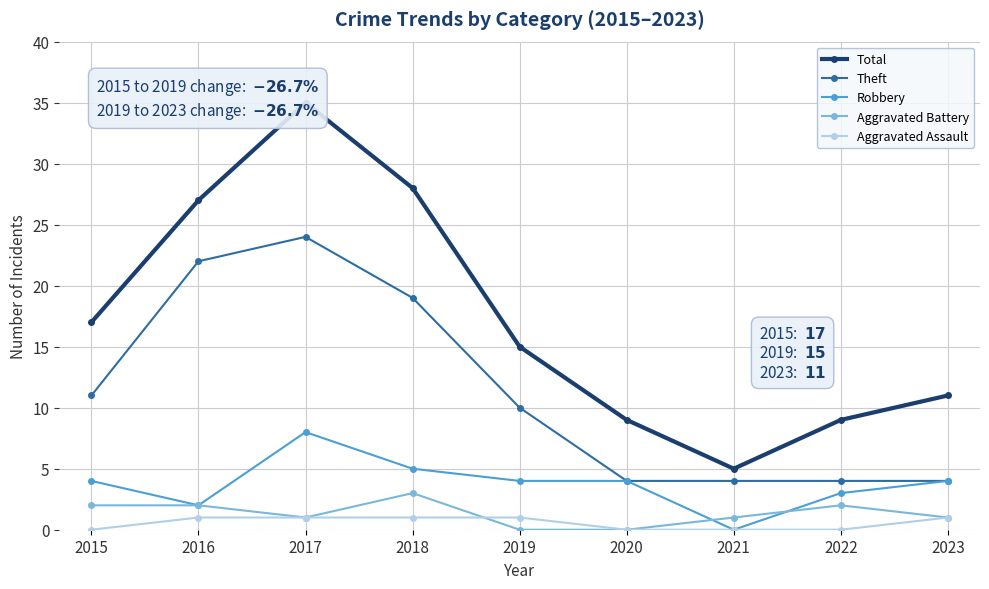

Which series has the widest spread of values?

Total